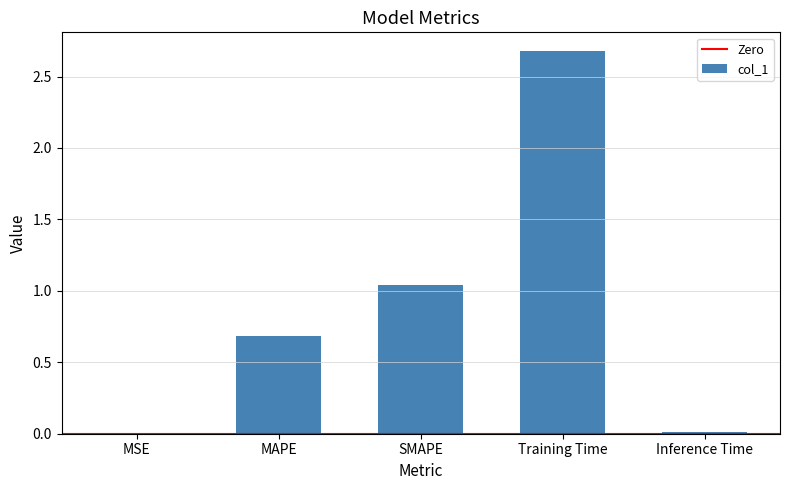

Between Training Time and SMAPE, which is larger?

Training Time